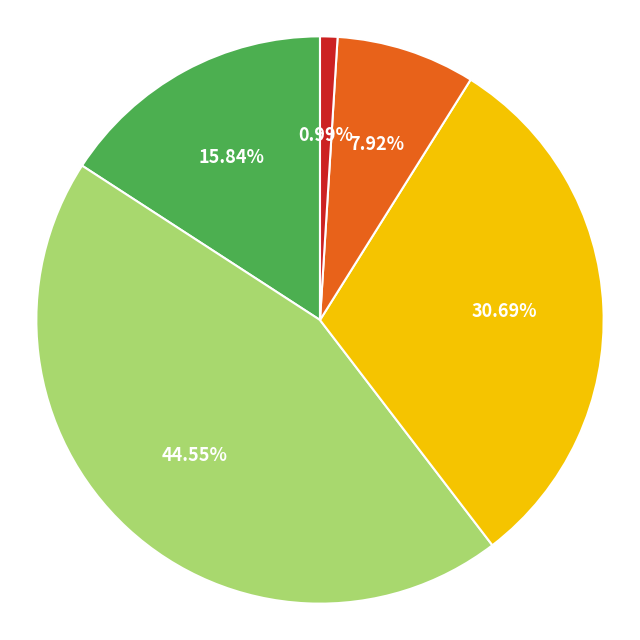

Is there a majority slice in this chart?

No